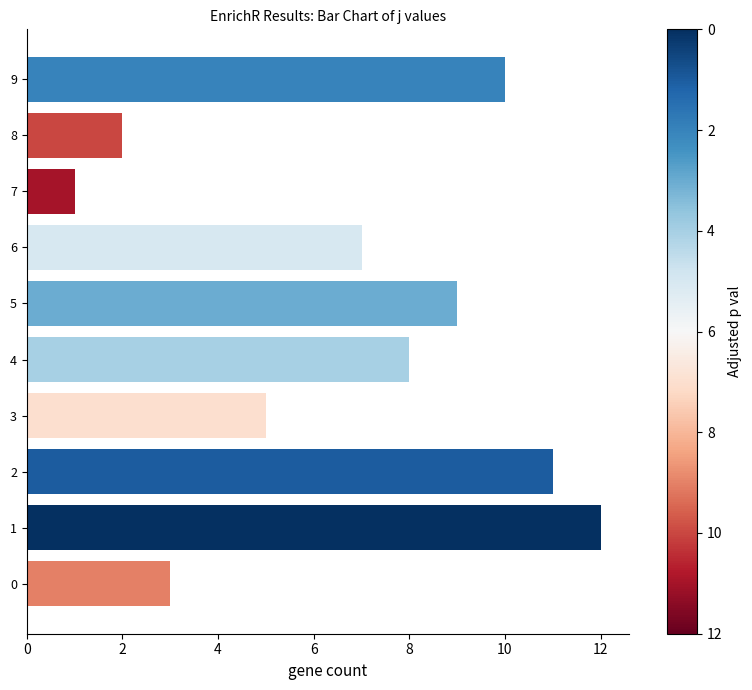

What is the average value?

7